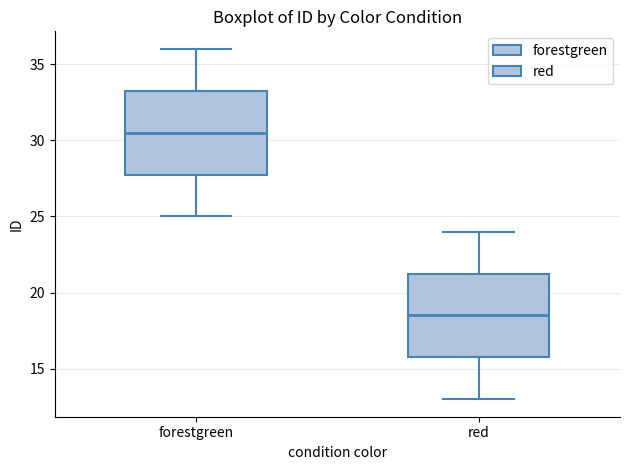

Which box has the lowest median line?

red